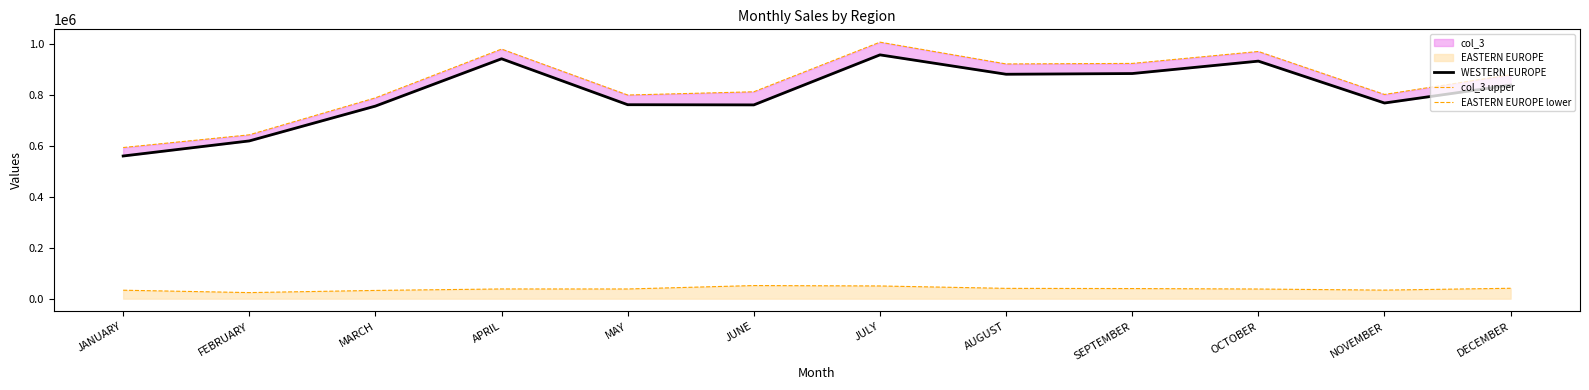

Which series has the widest spread of values?

col_3 upper